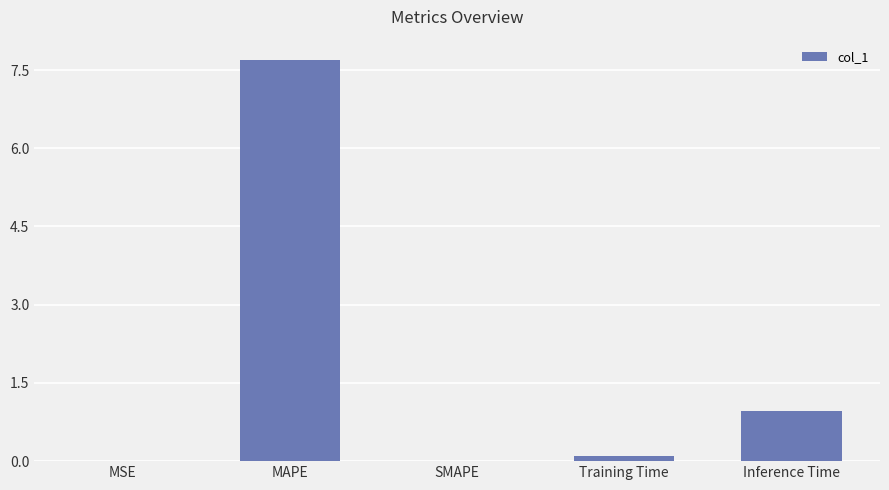

What is the sum of all values?

8.8